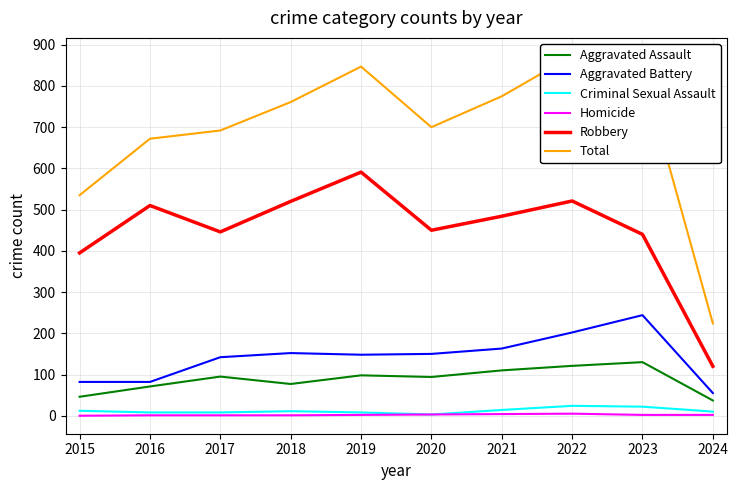

At which category is the sum across all series the highest?

2022